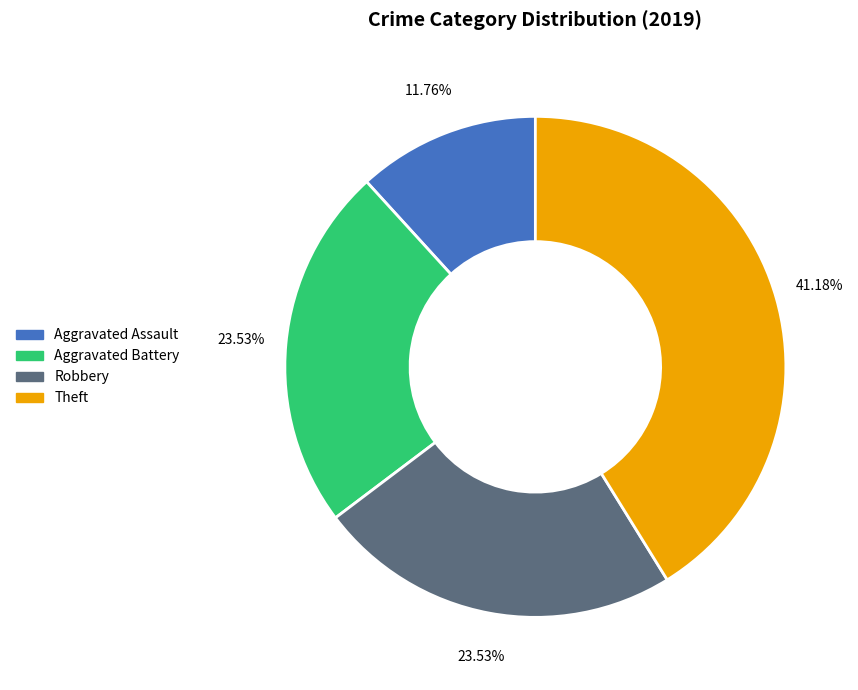

Is it true that Aggravated Assault is 18% of the pie?

False